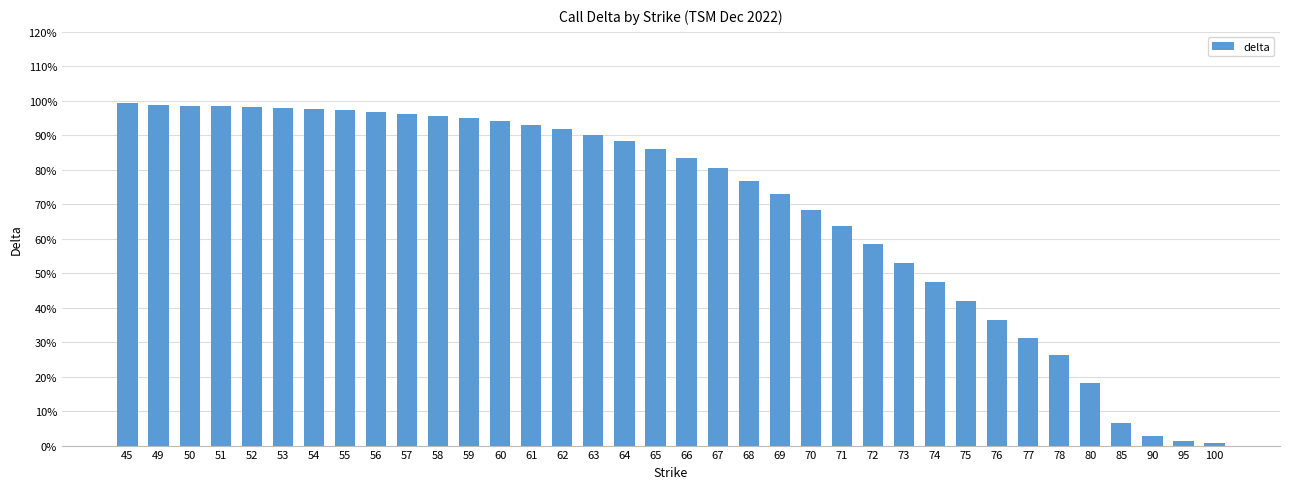

What is the sum of the values at 50 and 49?

2.0